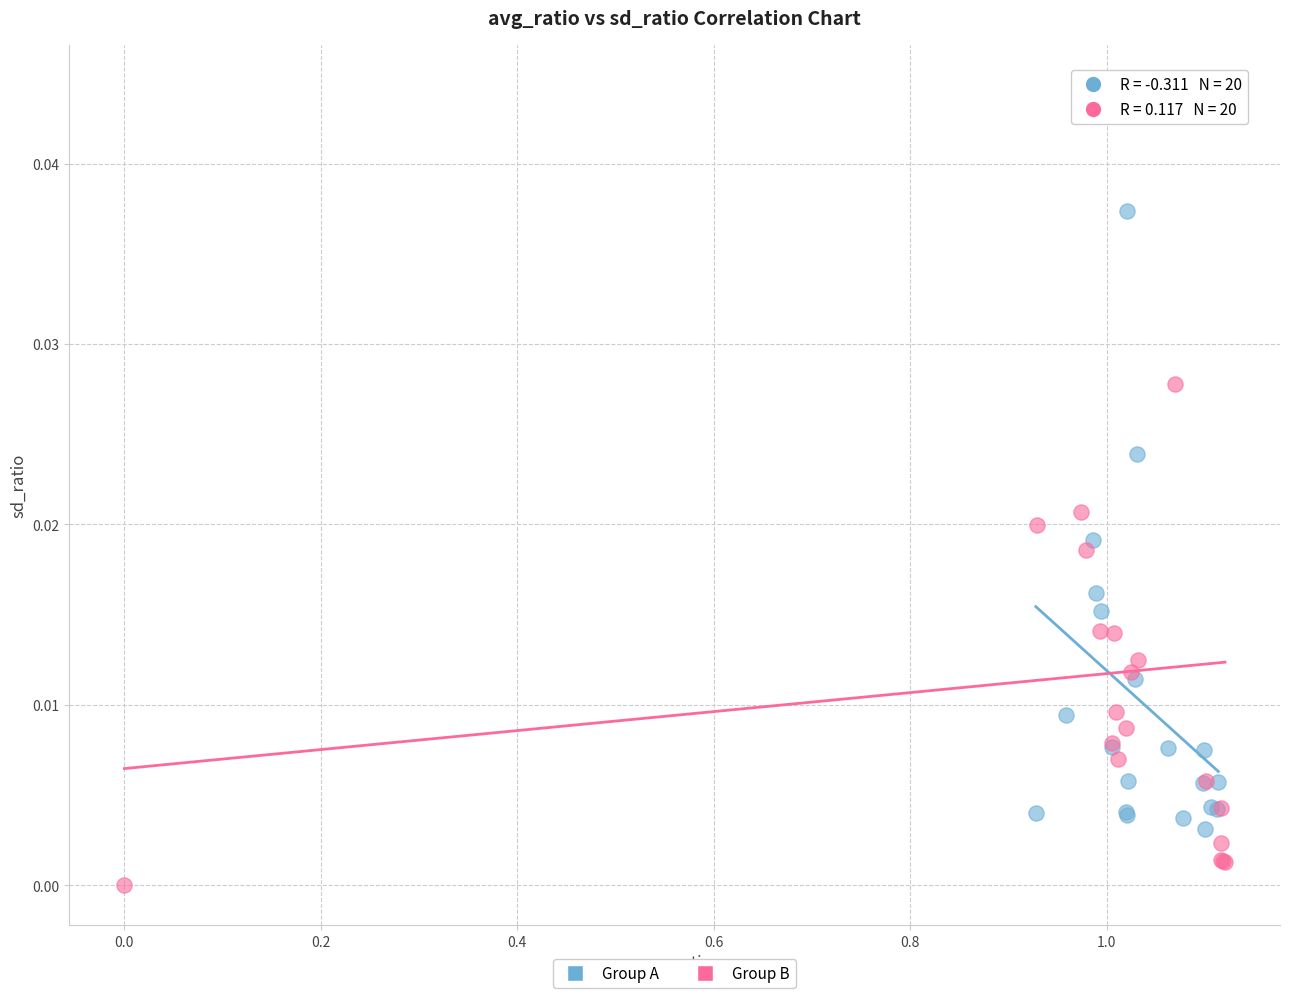

Which series contains the lowest Y value?

Group B